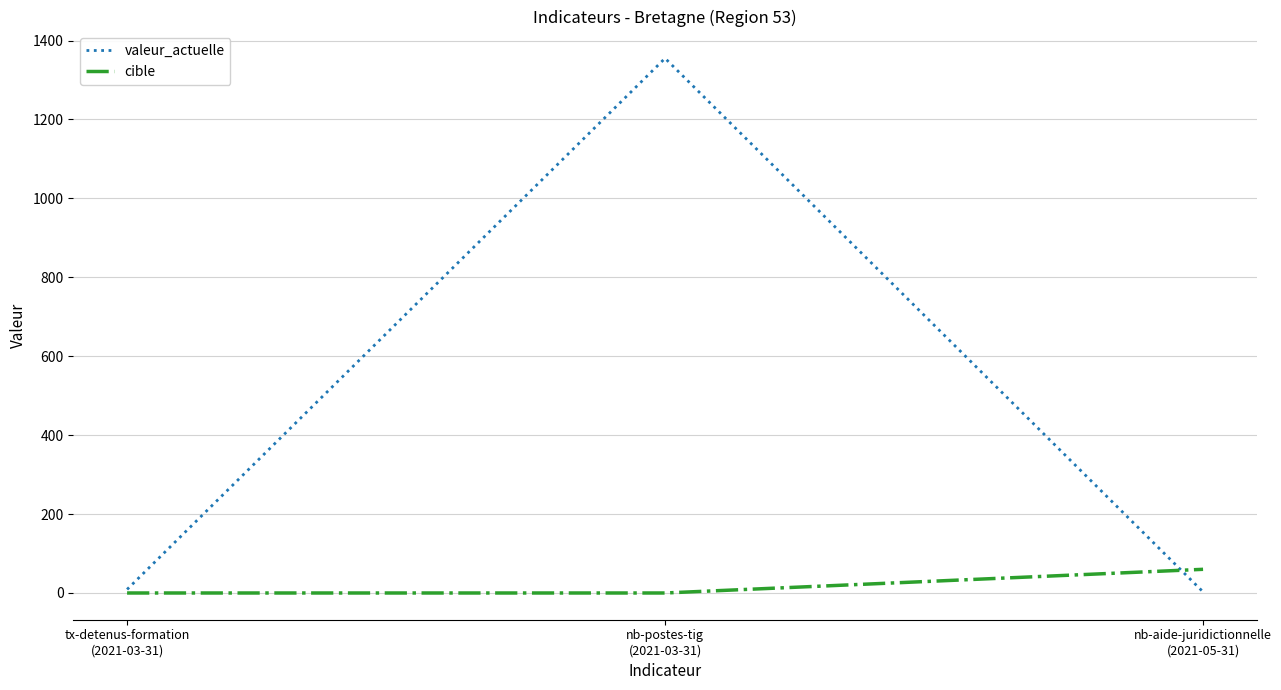

How many categories are shown in the chart?

3